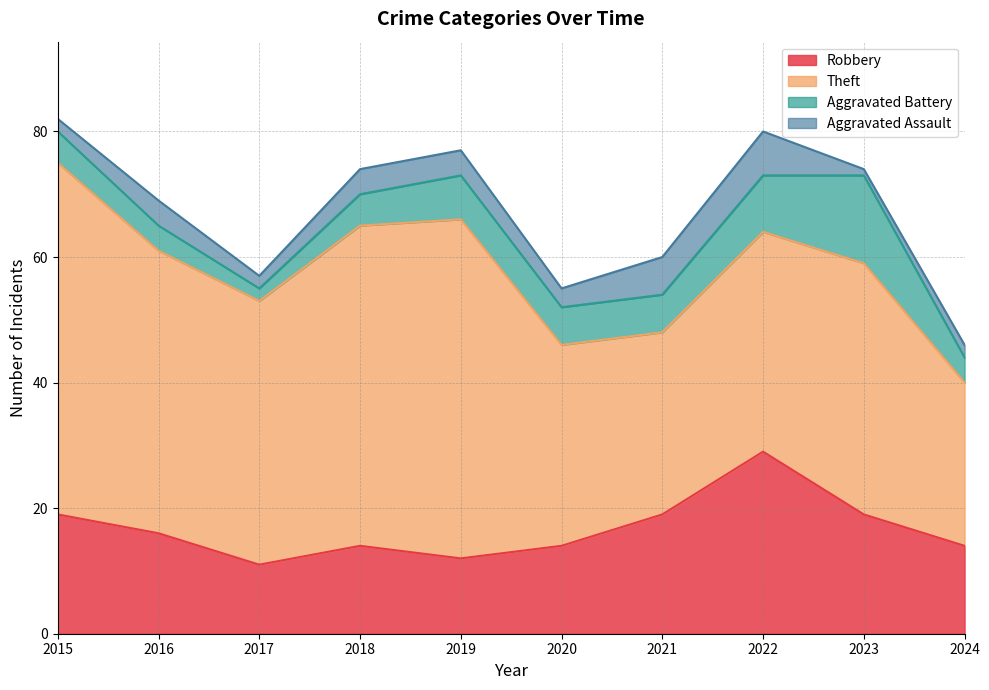

Does the chart have visible grid lines?

Yes